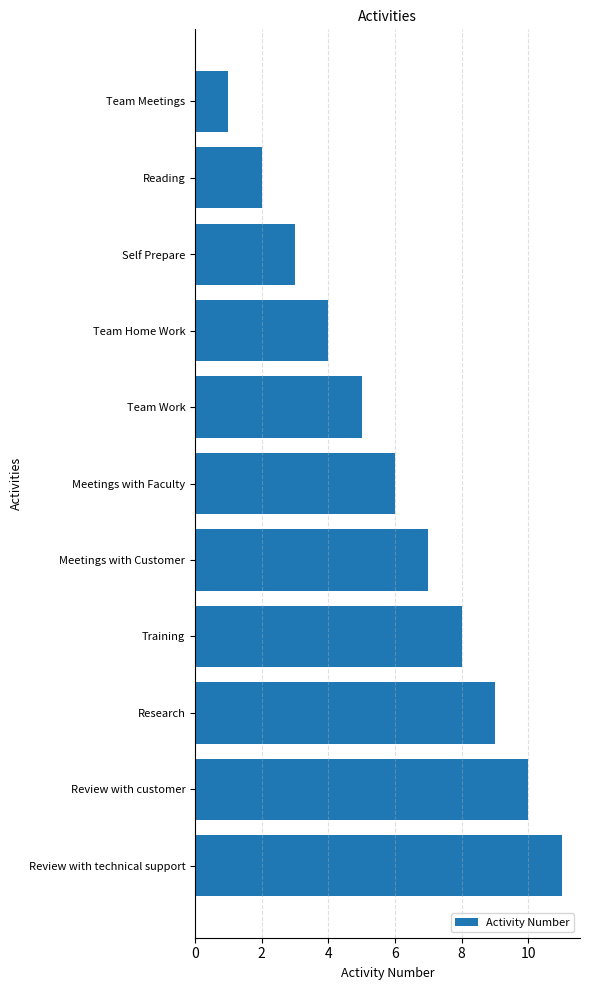

Rank the categories by value from lowest to highest.

Team Meetings, Reading, Self Prepare, Team Home Work, Team Work, Meetings with Faculty, Meetings with Customer, Training, Research, Review with customer, Review with technical support